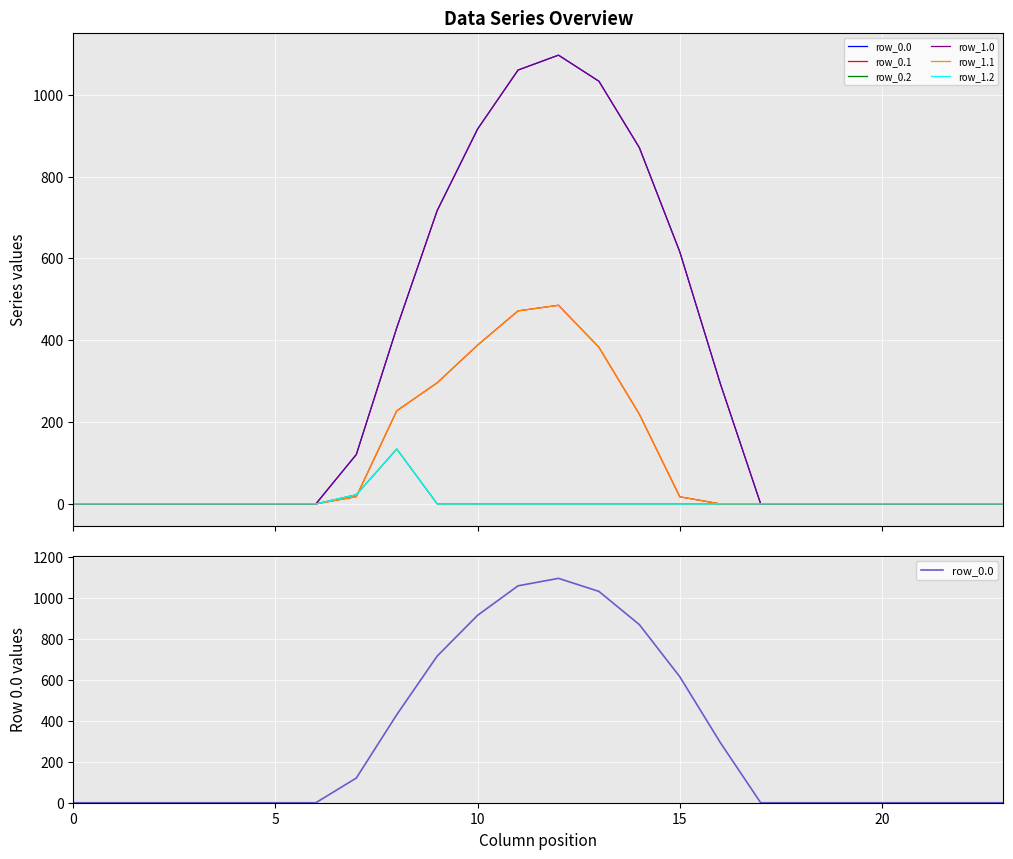

Is this an area chart (filled region under the line)?

No